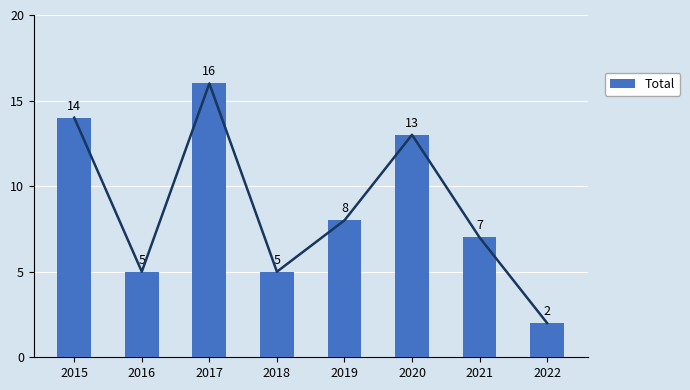

Rank the categories by value from lowest to highest.

2022, 2016, 2018, 2021, 2019, 2020, 2015, 2017